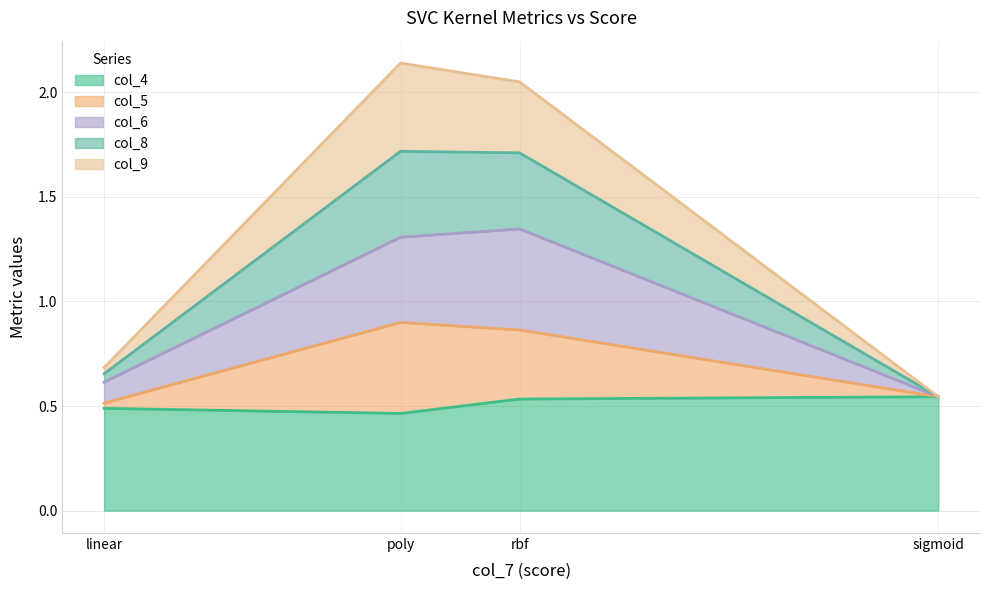

Is it true that col_4 equals 0.2 at linear?

False